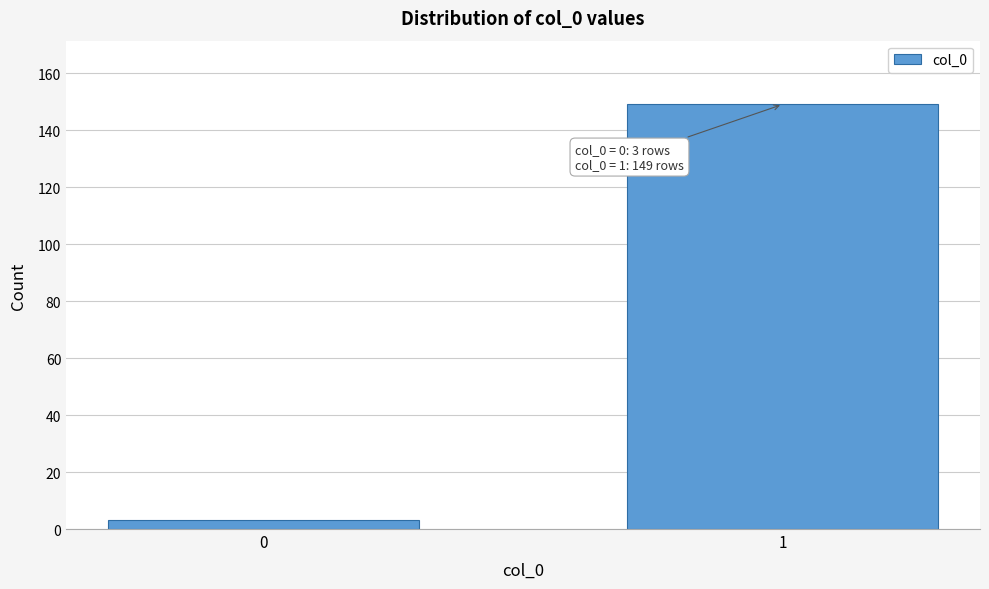

Reading right to left, what are all the values shown in this chart?

1=149	0=3